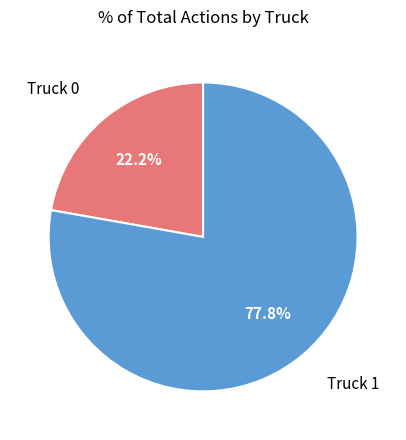

Which slice is the largest?

Truck 1